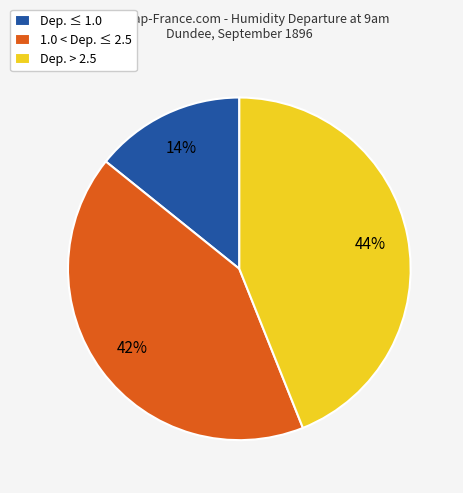

How many segments does this pie chart have?

3